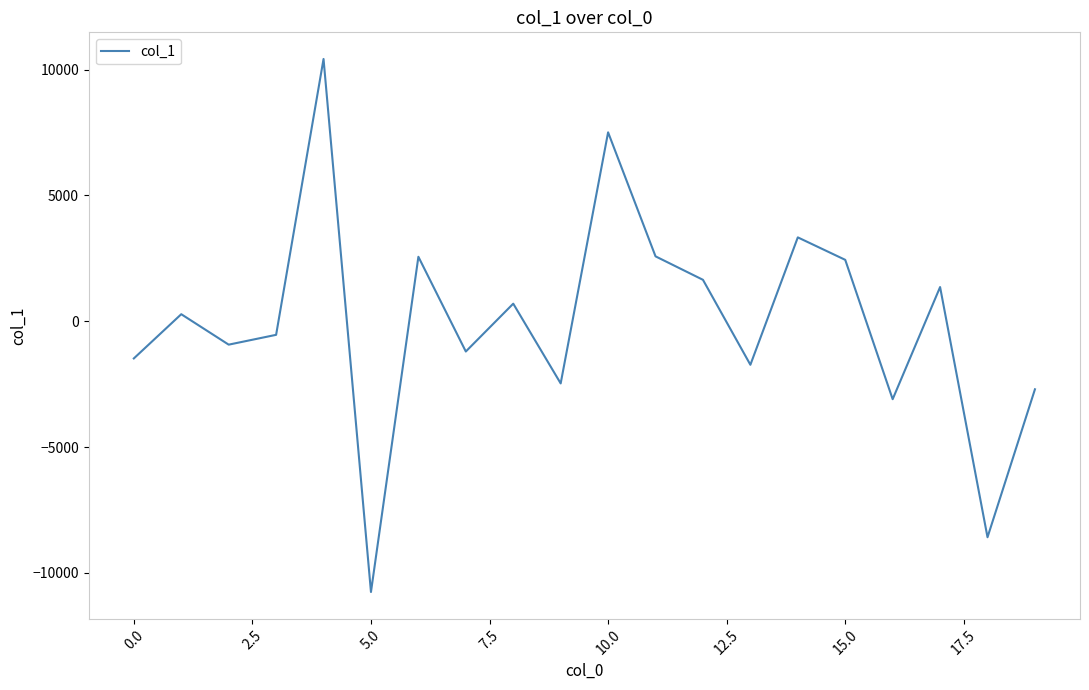

What is the minimum value shown in the chart?

-10756.1